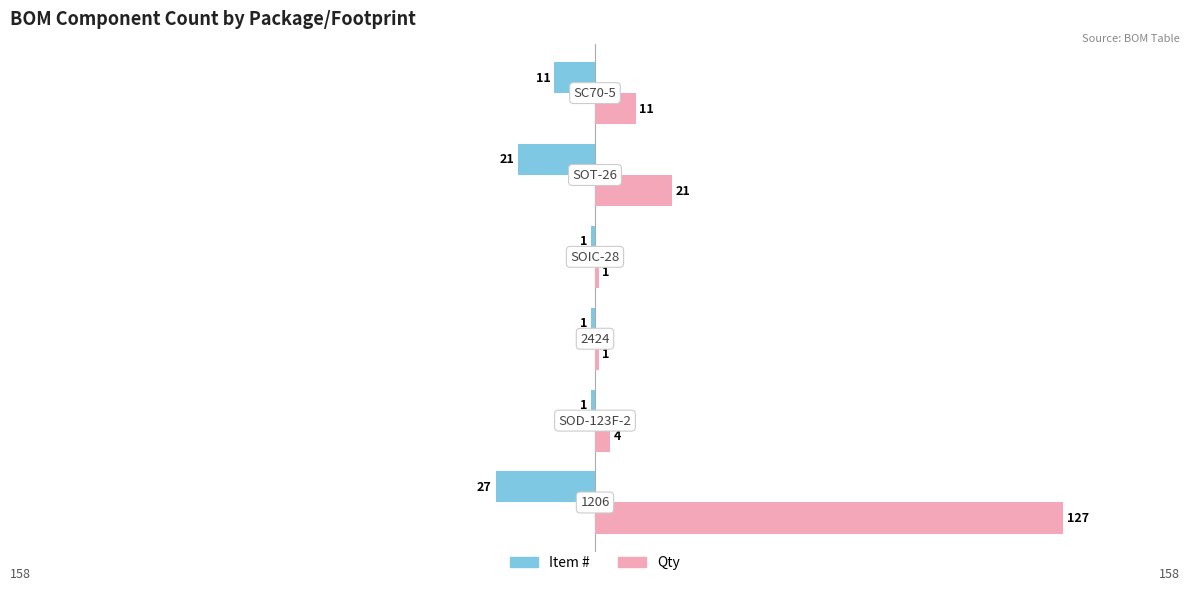

At how many categories does at least one series exceed 25?

1